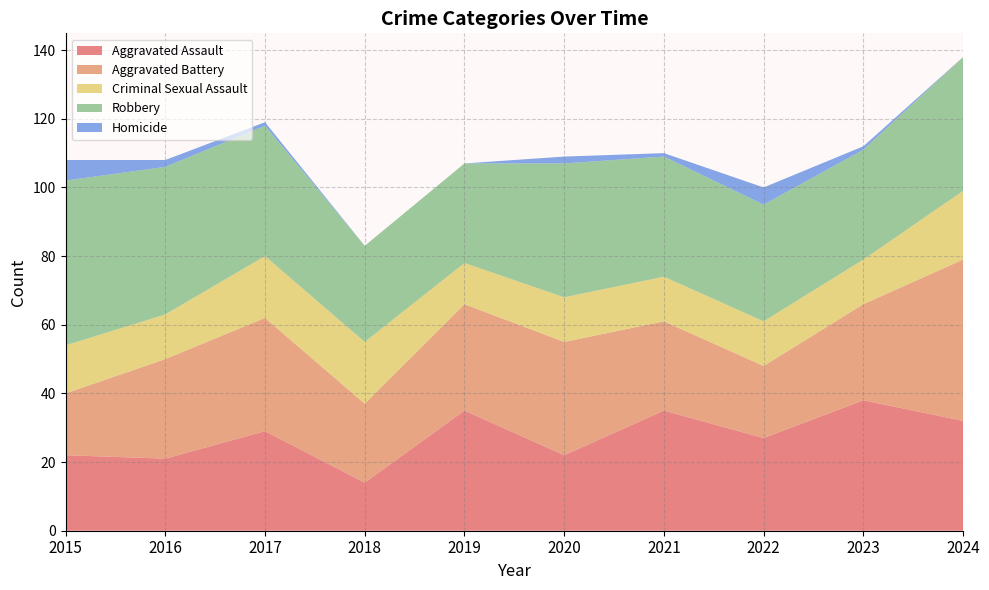

Reading left to right, extract all data points from this chart.

Aggravated Assault: 22	21	29	14	35	22	35	27	38	32
Aggravated Battery: 18	29	33	23	31	33	26	21	28	47
Criminal Sexual Assault: 14	13	18	18	12	13	13	13	13	20
Robbery: 48	43	38	28	29	39	35	34	32	39
Homicide: 6	2	1	0	0	2	1	5	1	0